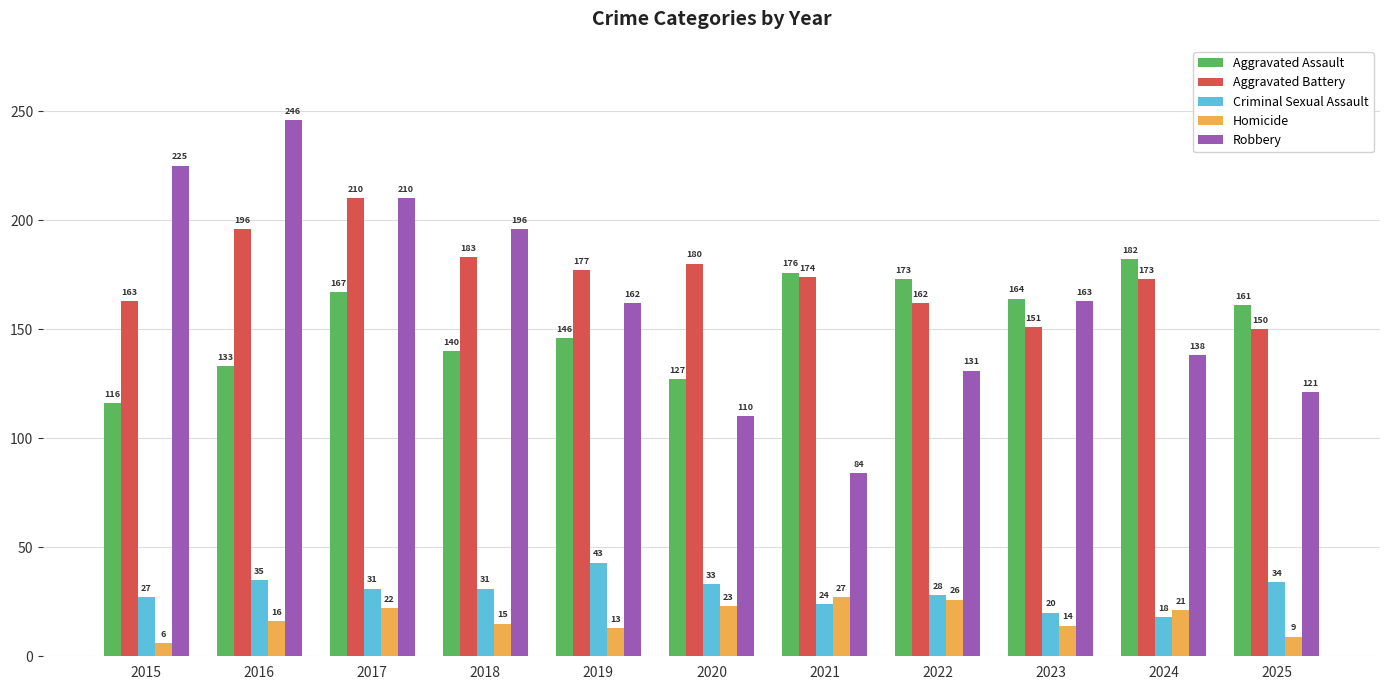

What is the difference between the Aggravated Battery values at 2017 and 2025?

60